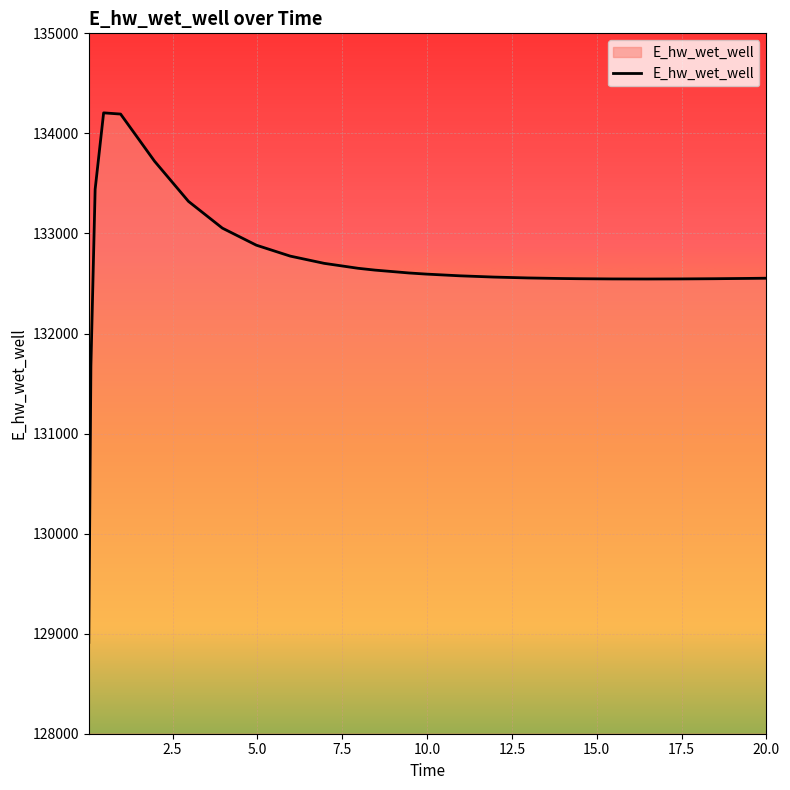

What is the difference between the maximum and minimum values?

5292.2